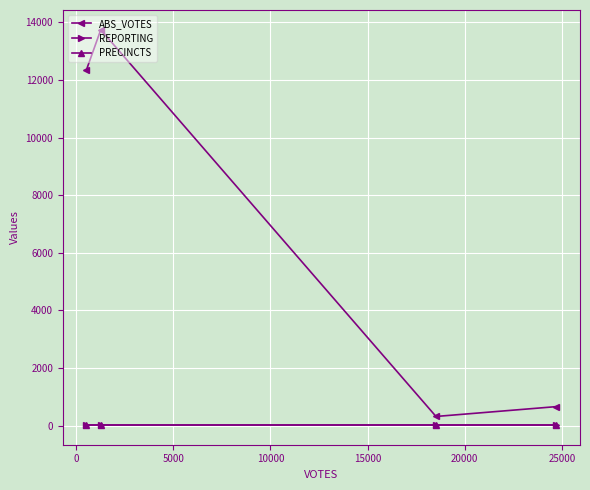

List the series in order of their peak value, highest first.

ABS_VOTES, REPORTING, PRECINCTS